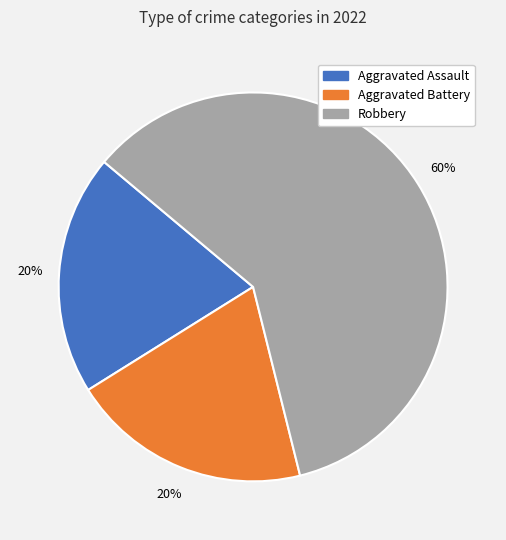

Is it true that Aggravated Battery is 20% of the pie?

True